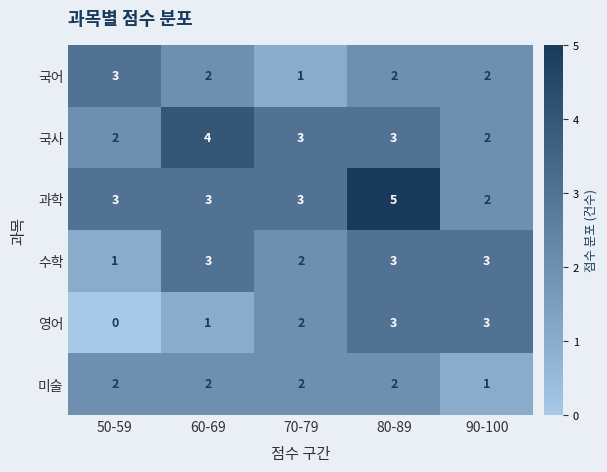

Count the number of data series in this chart.

6